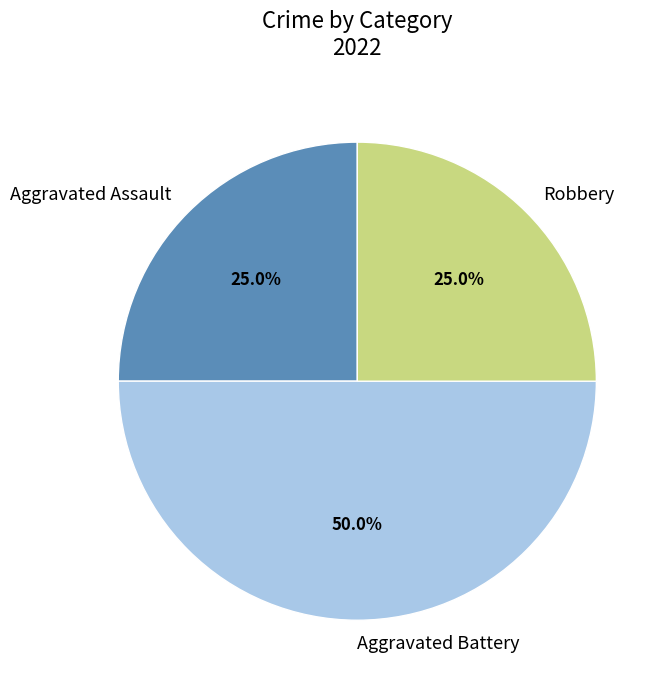

To the nearest percent, what percentage of the pie is Robbery?

25%